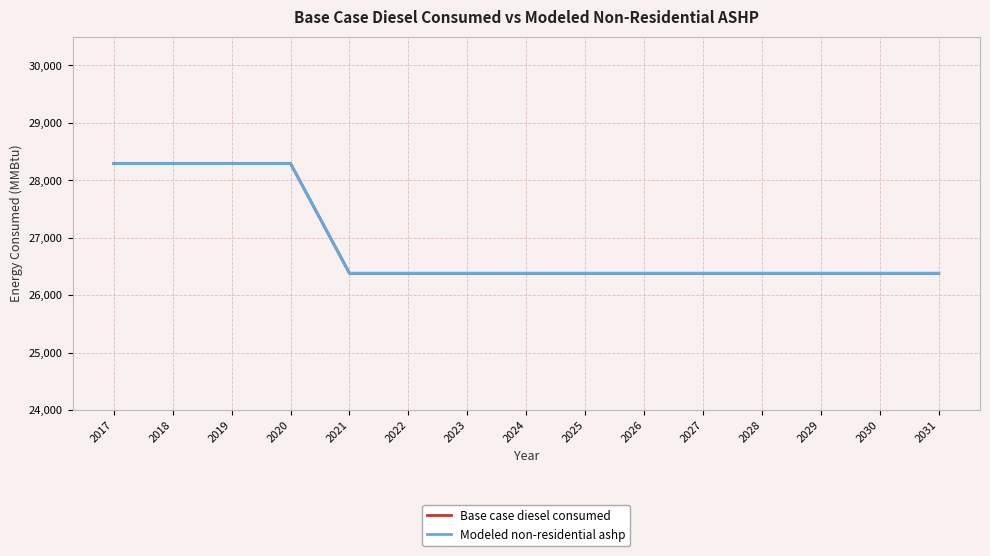

Which has a higher value, 2026 or 2023?

2026